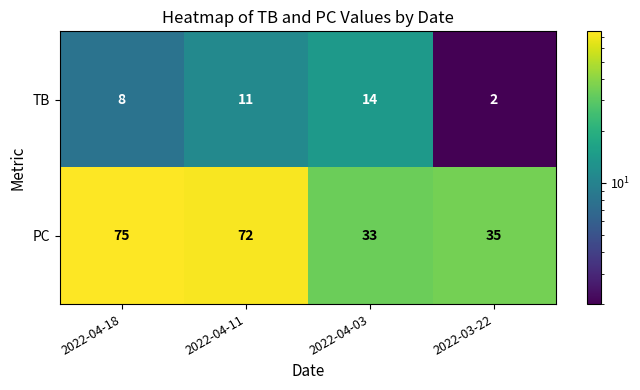

Which label corresponds to the largest value in the chart?

2022-04-18